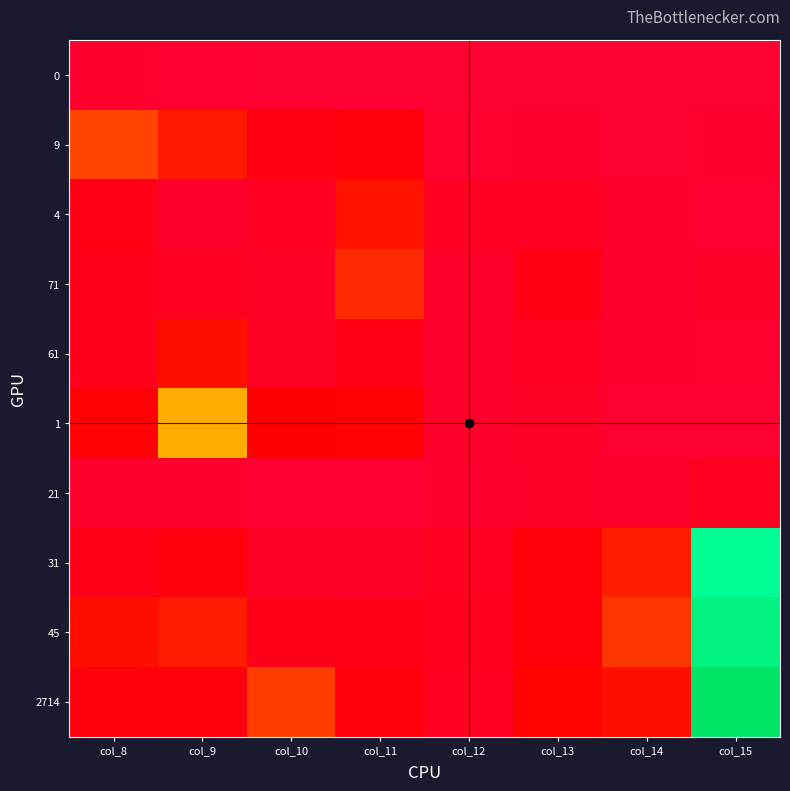

Rank the series at col_11 from lowest to highest value.

0, 21, 31, 61, 45, 2714, 9, 1, 4, 71